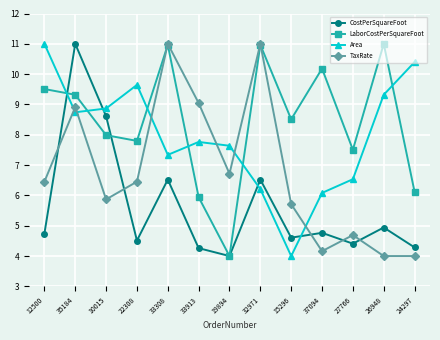

What is the minimum value for LaborCostPerSquareFoot?

4.0